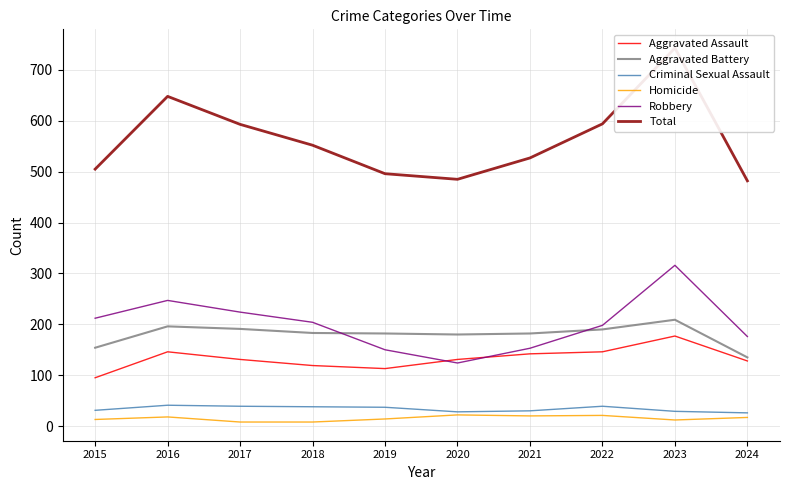

List the labels in order of Homicide value, smallest first.

2017, 2018, 2023, 2015, 2019, 2024, 2016, 2021, 2022, 2020